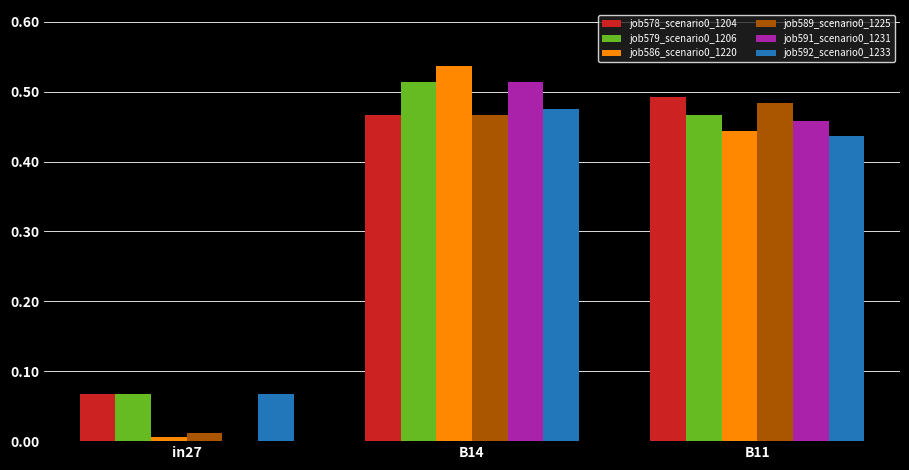

Is it true that job578_scenario0_1204 equals 0.3 at B11?

False